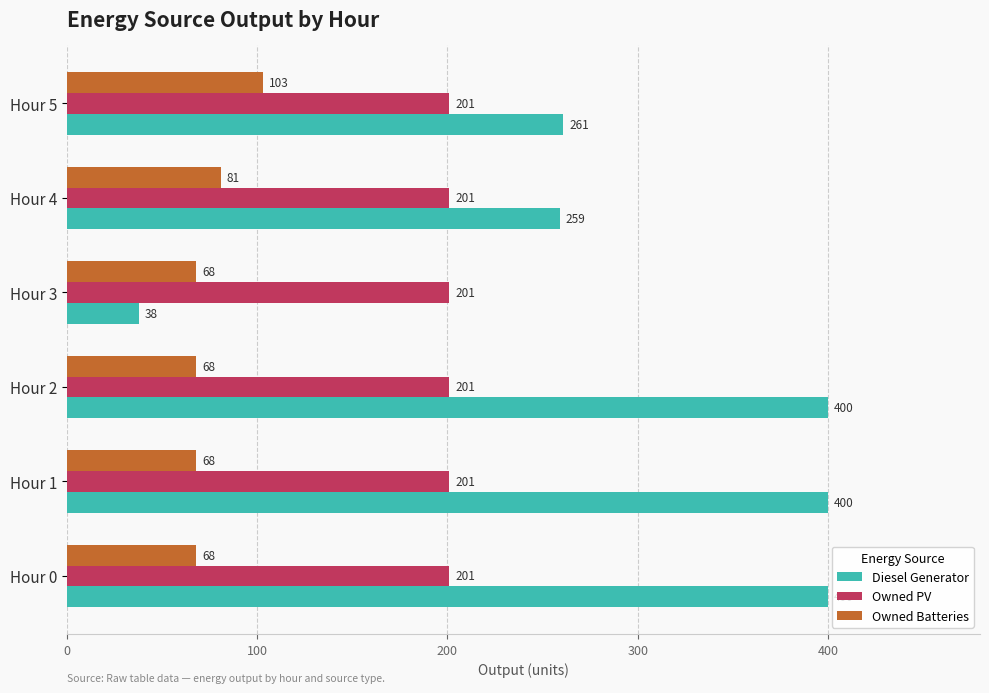

Which series has the largest total across all categories?

Diesel Generator